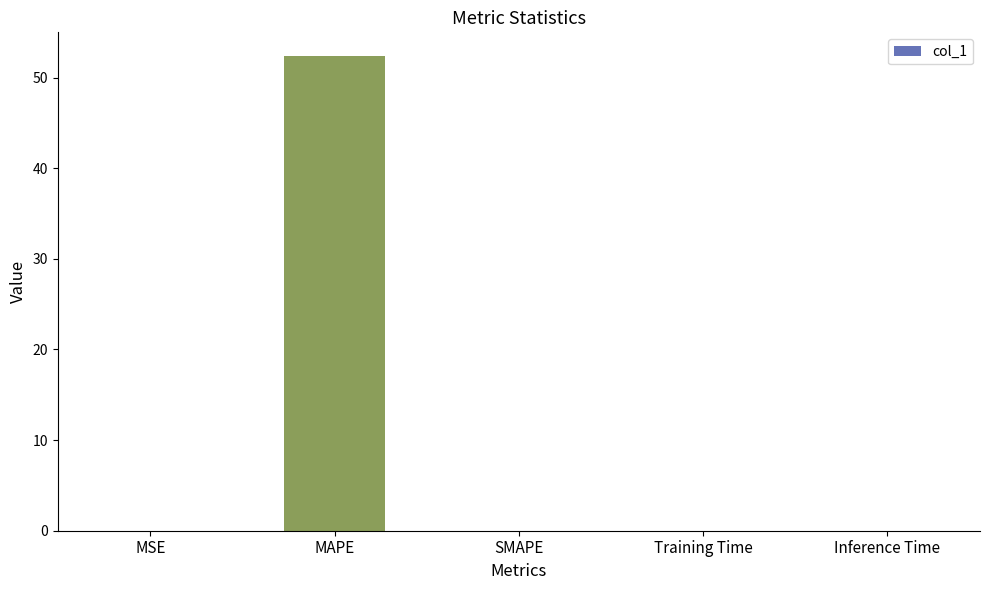

Which has a higher value, MSE or MAPE?

MAPE